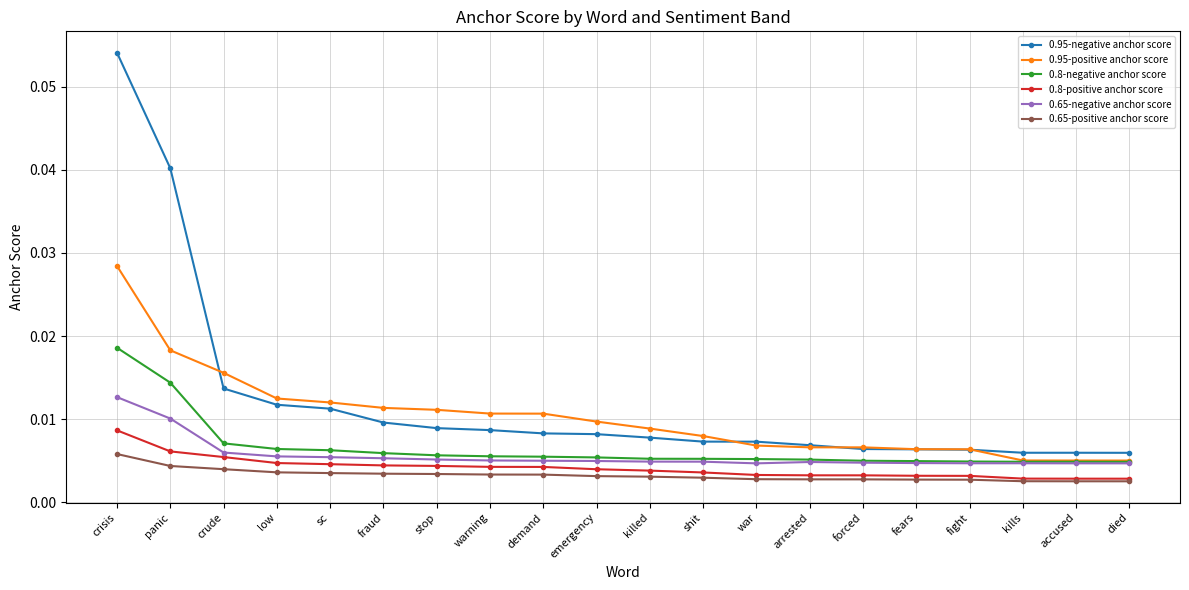

How many lines are shown in the chart?

6